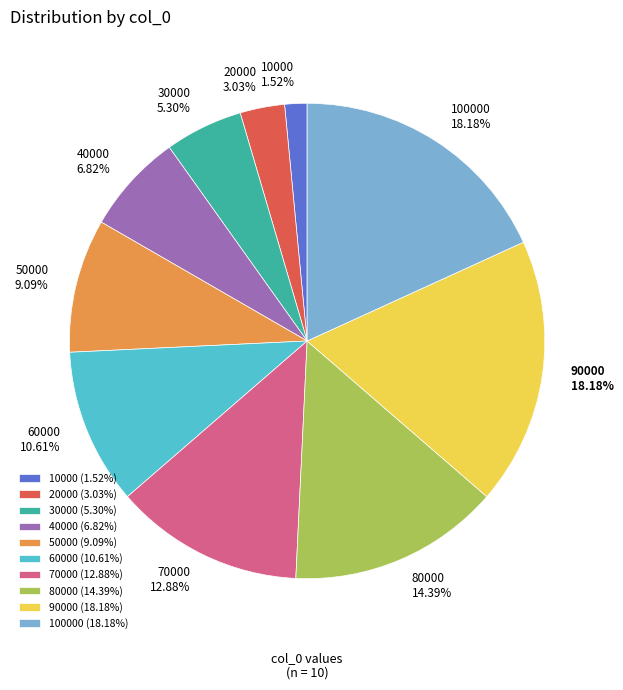

To the nearest percent, what percentage of the pie is 90000?

18%